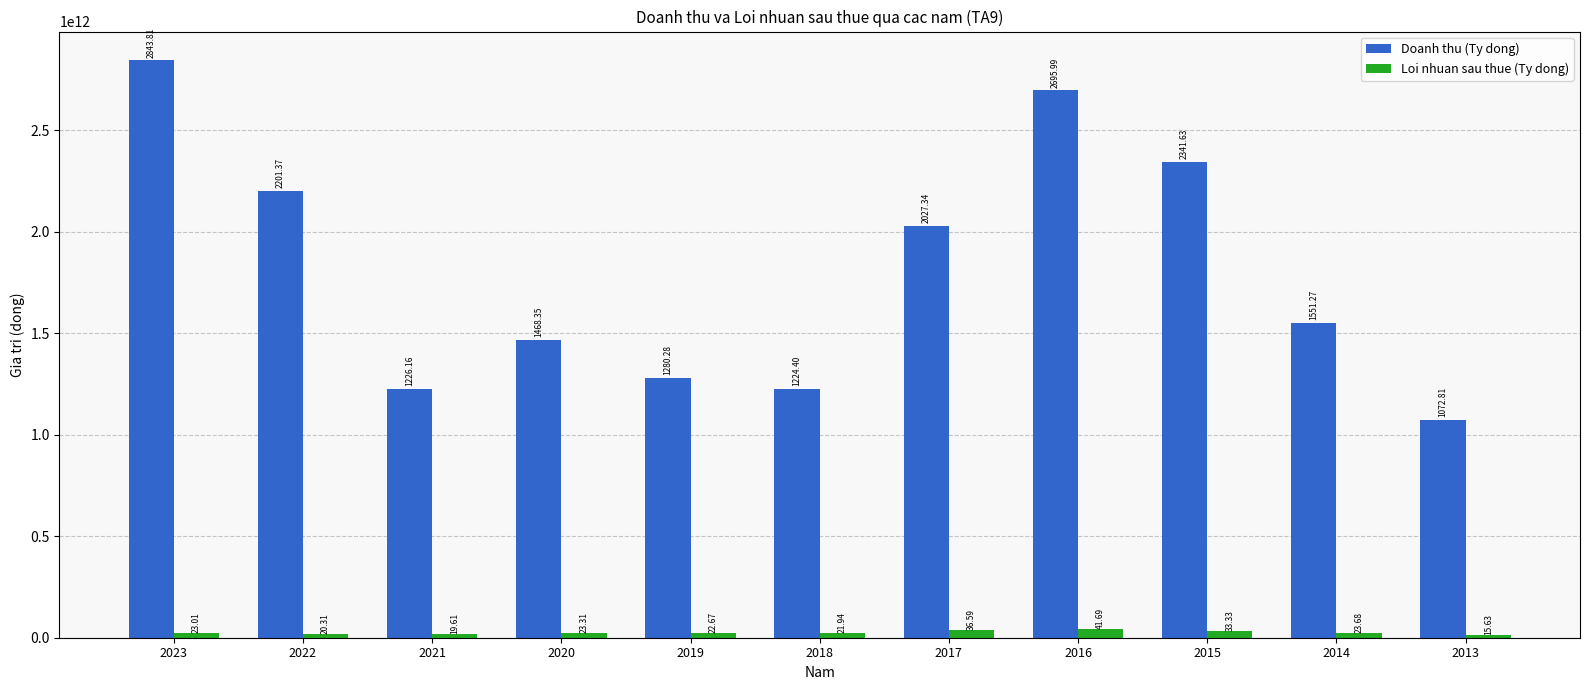

What is the value of the Loi nhuan sau thue (Ty dong) bar at the 2nd from the left?

20307135972